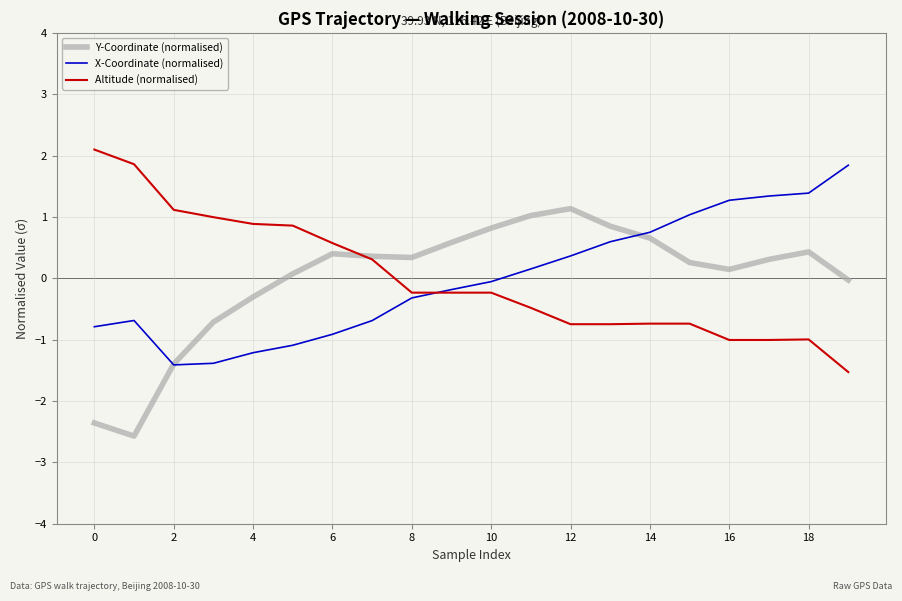

What is the greatest value displayed?

2.1